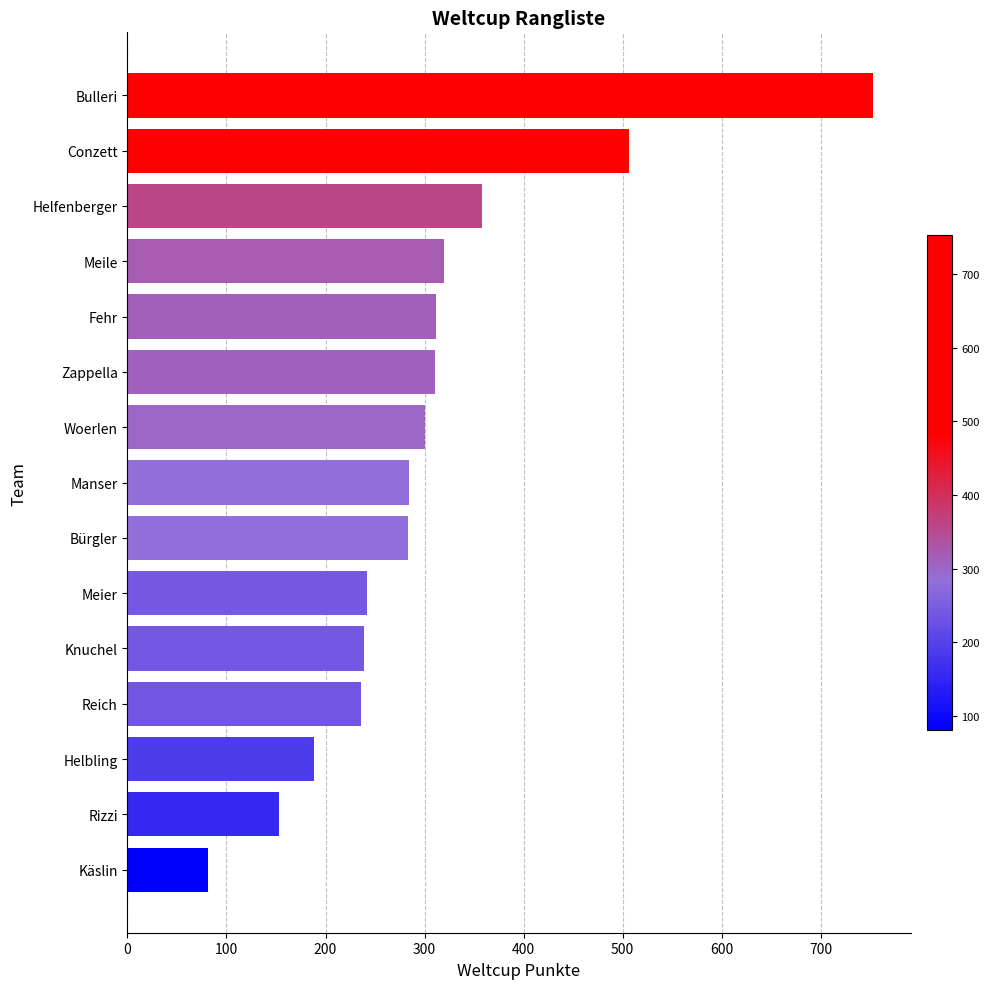

At which label is the value closest to 417?

Helfenberger